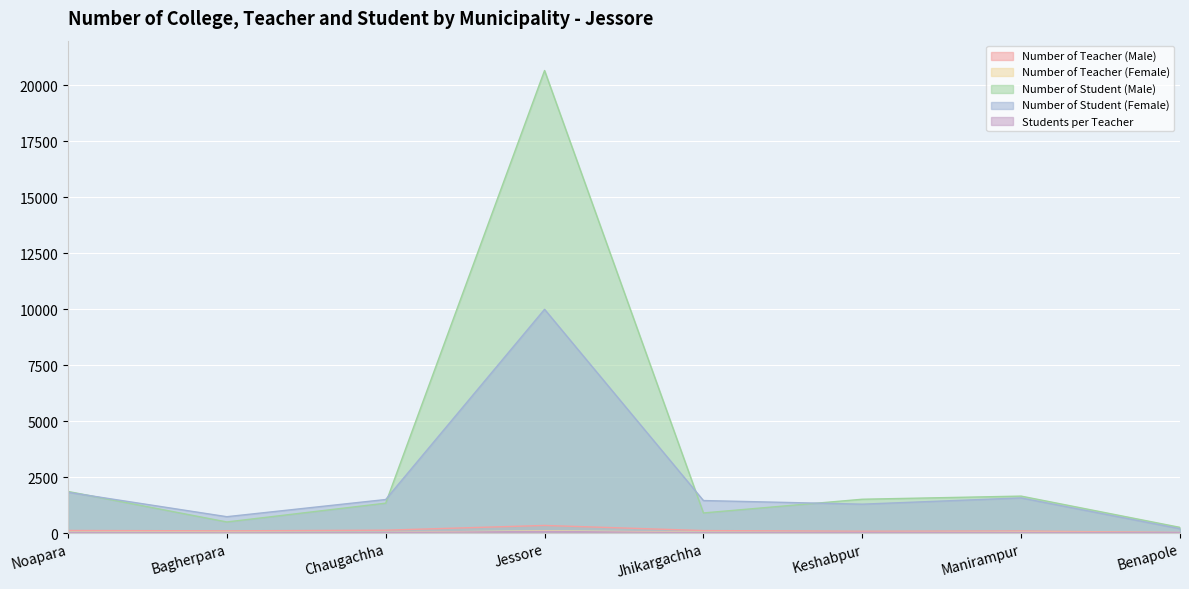

What is the label of the 4th point from the right?

Jhikargachha